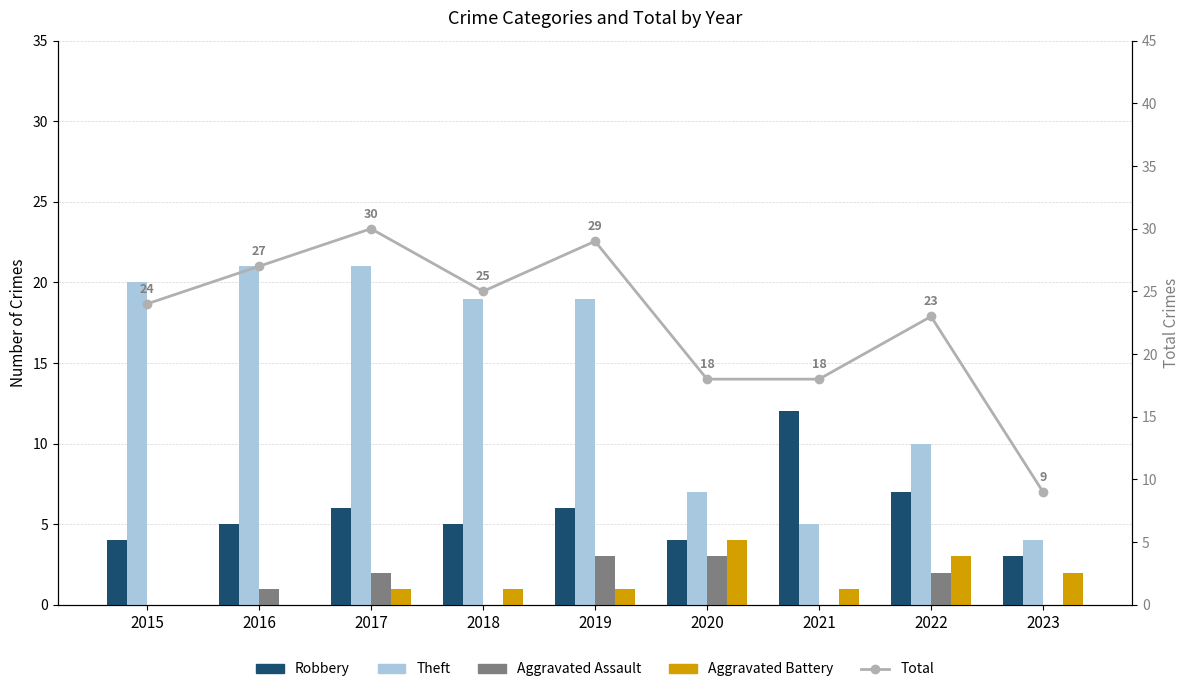

What are all the series names shown in the legend?

Robbery, Theft, Aggravated Assault, Aggravated Battery, Total